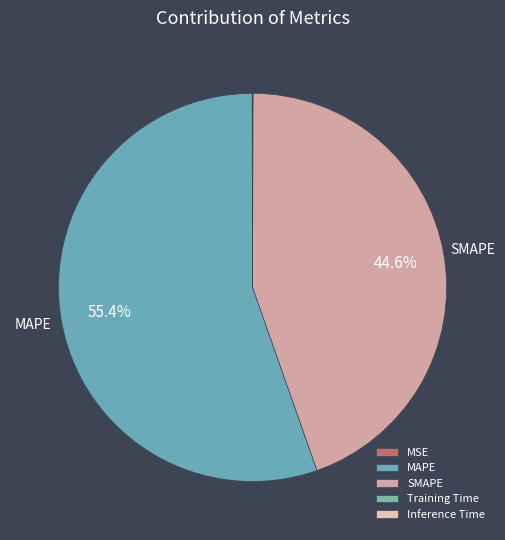

To the nearest percent, what is the combined percentage of SMAPE and MAPE?

100%